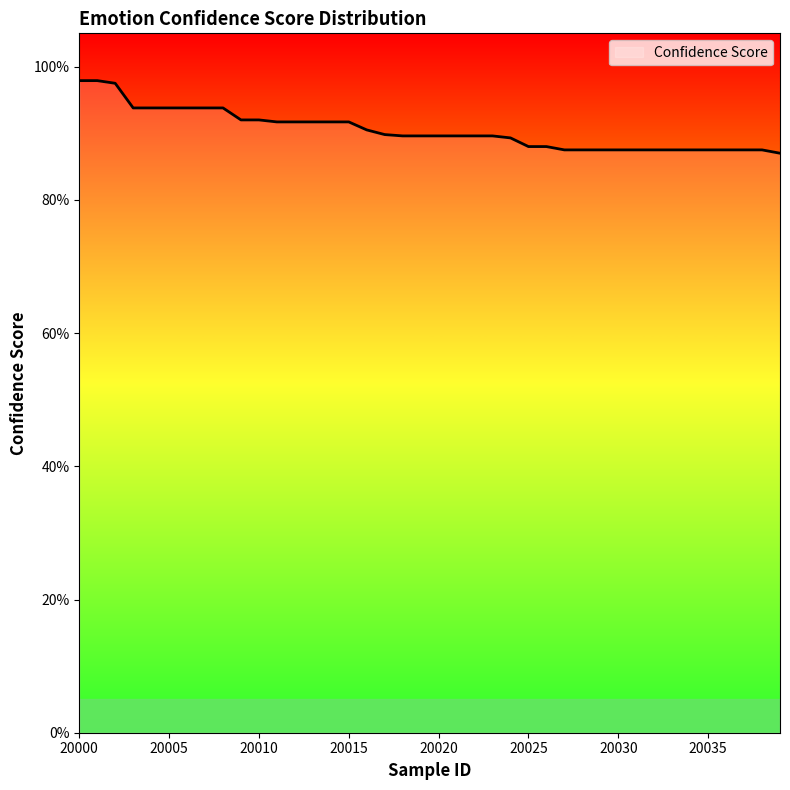

Is this an area chart (filled region under the line)?

Yes